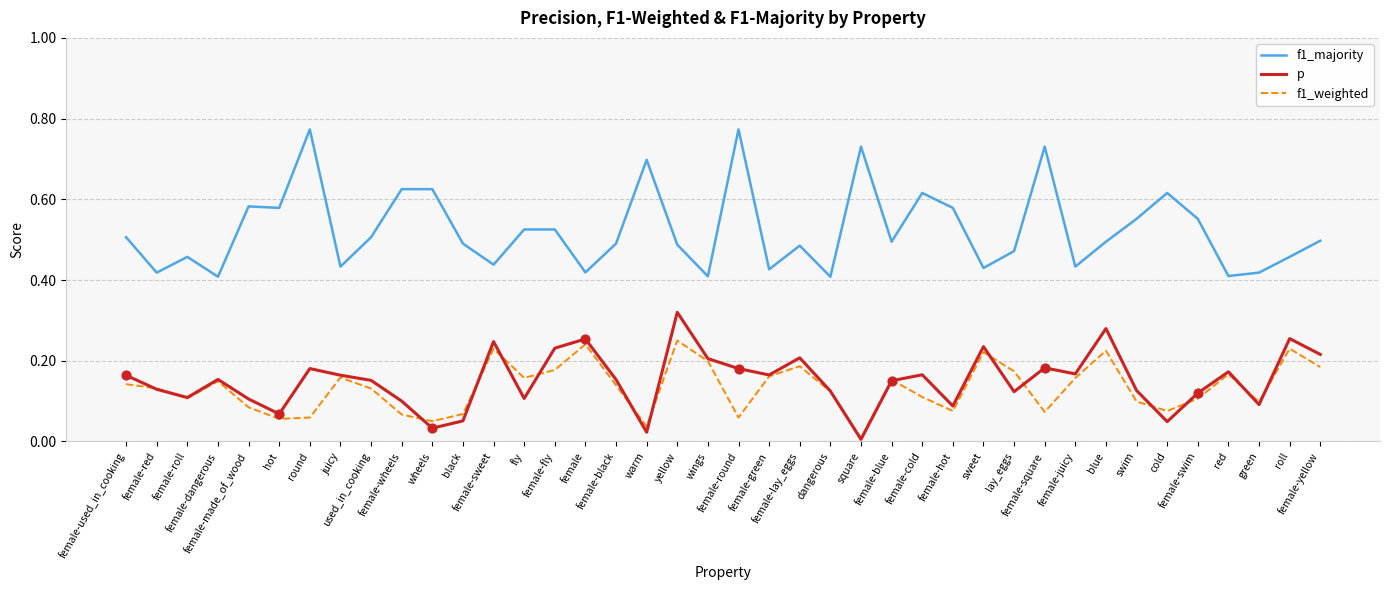

True or false: p and f1_majority intersect in this chart.

False